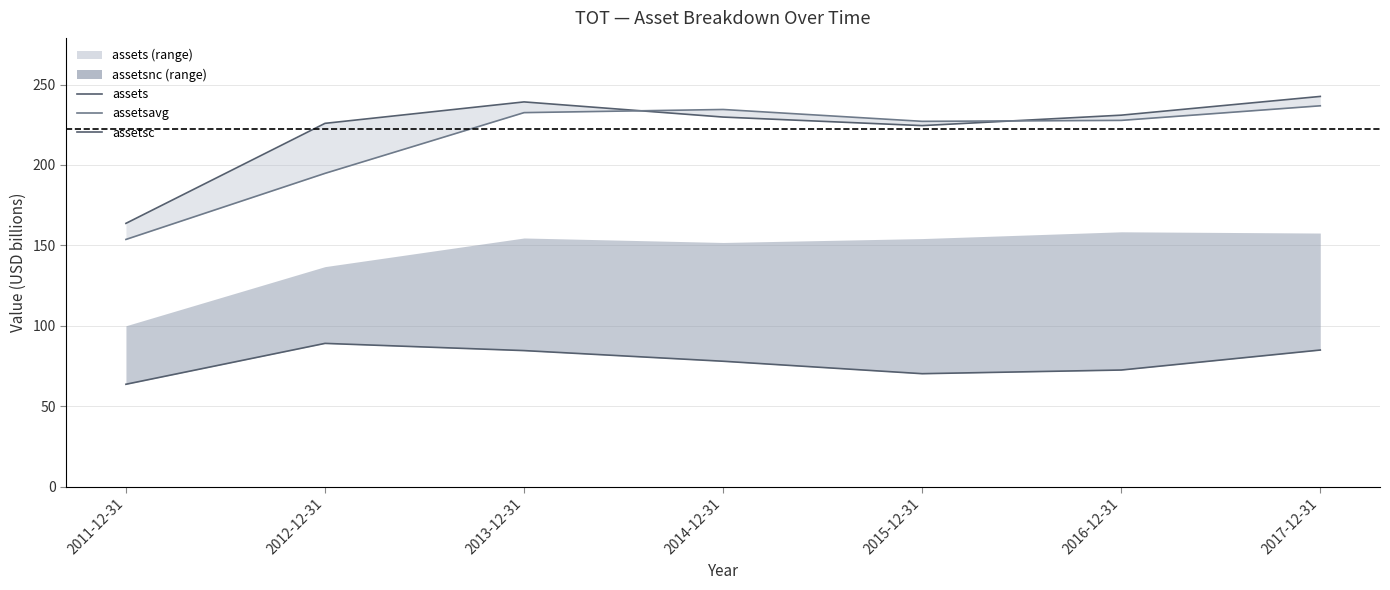

What is the difference between the second highest and minimum values in the assets (line) series?

75.5